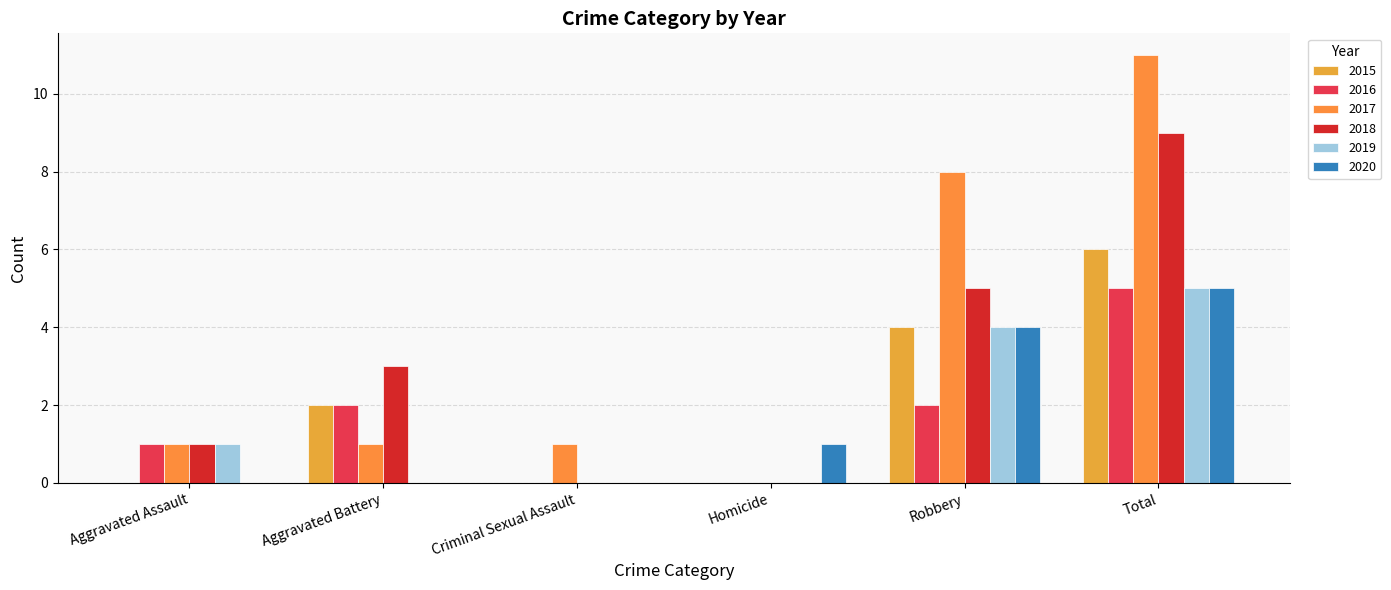

What is the label of the 1st bar from the left?

Aggravated Assault